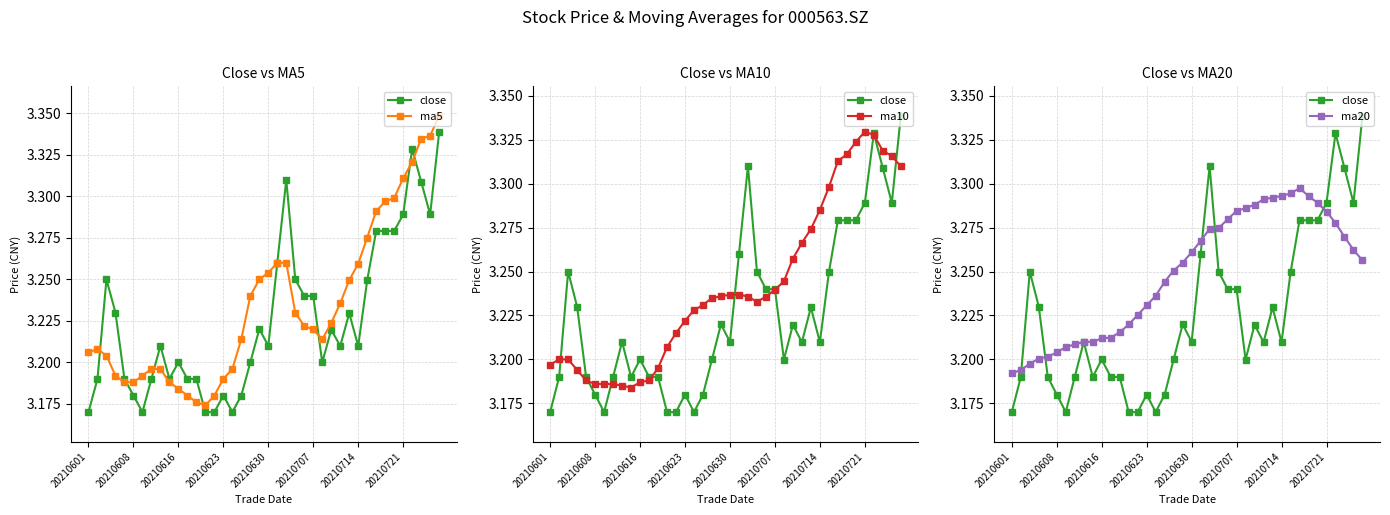

What is the maximum value for ma10?

3.3